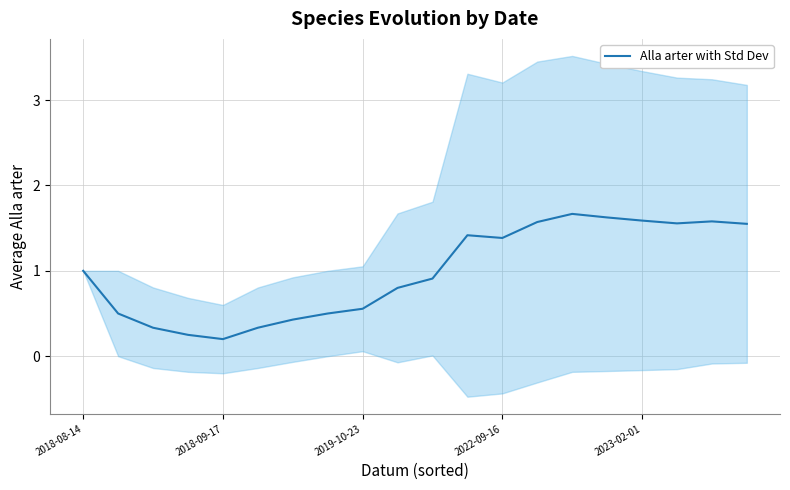

What position from the right is 13?

7